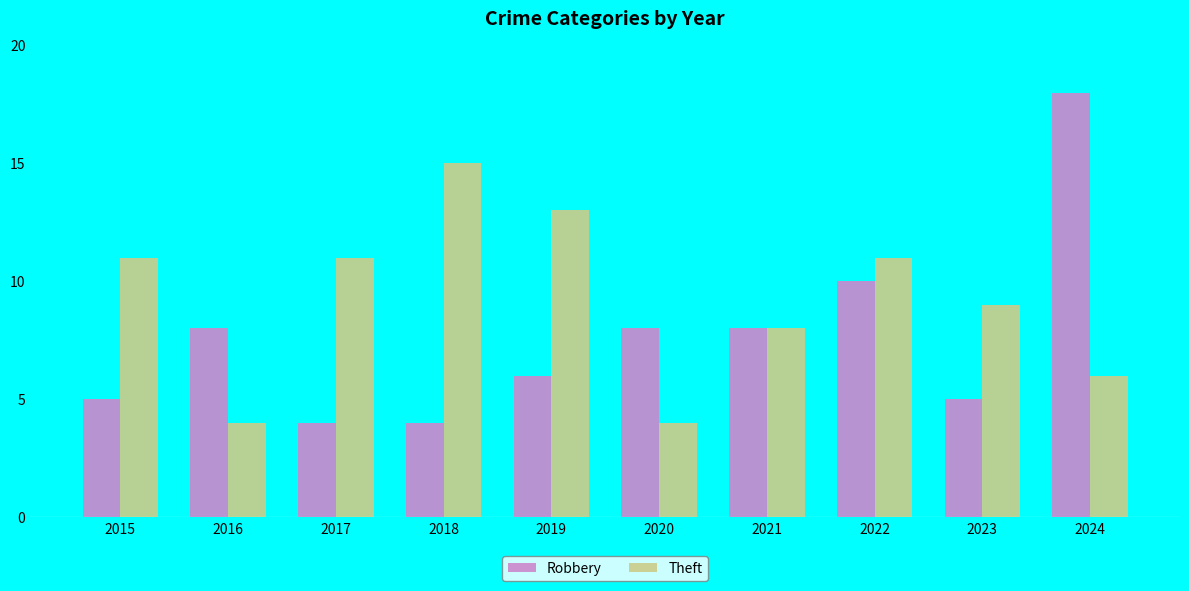

Count the number of categories in the chart.

10